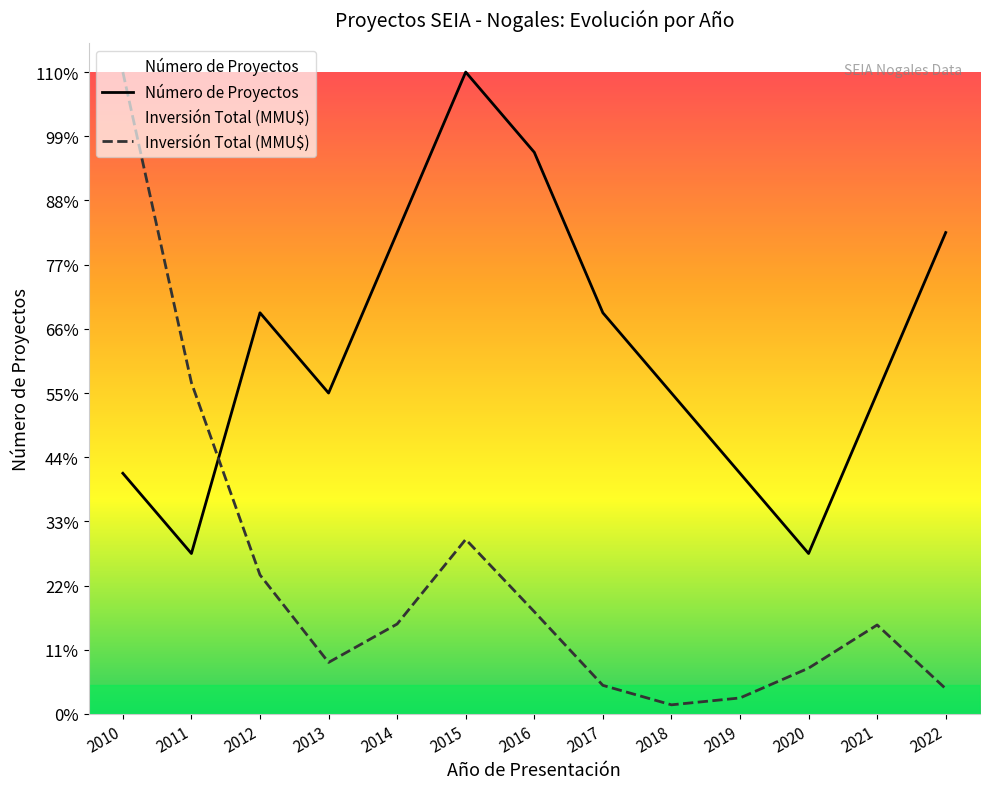

Rank the series by their average value, from highest to lowest.

Número de Proyectos, Inversión Total (MMU$)